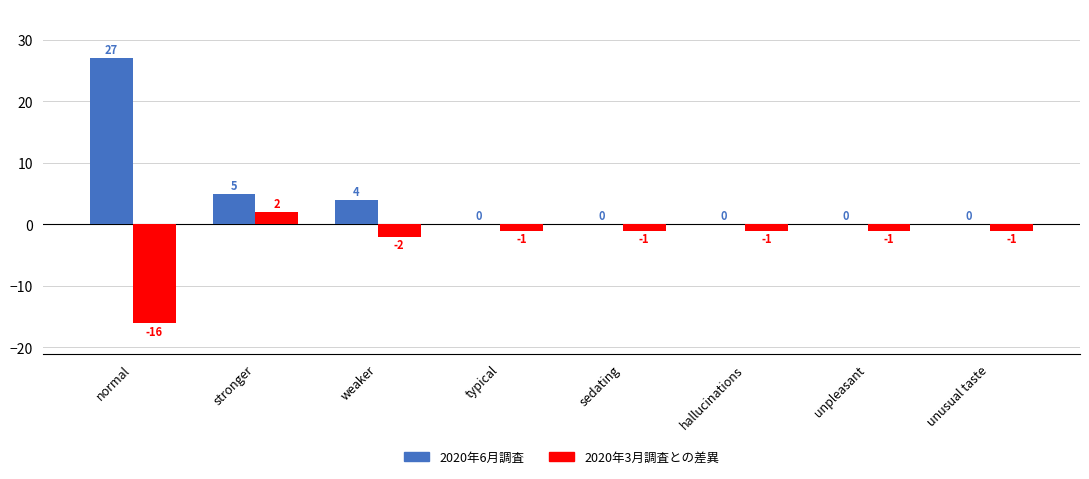

Reading left to right, list all the values displayed in this chart.

2020年6月調査: normal=27	stronger=5	weaker=4	typical=0	sedating=0	hallucinations=0	unpleasant=0	unusual taste=0
2020年3月調査との差異: normal=-16	stronger=2	weaker=-2	typical=-1	sedating=-1	hallucinations=-1	unpleasant=-1	unusual taste=-1